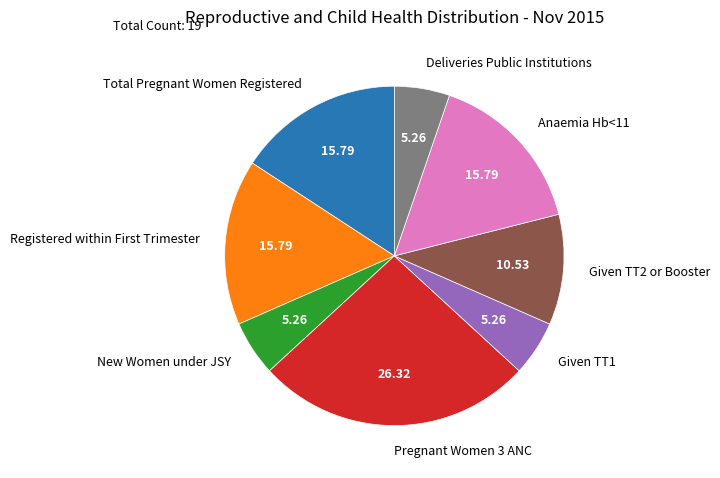

Between Anaemia Hb<11 and Given TT1, which is larger?

Anaemia Hb<11